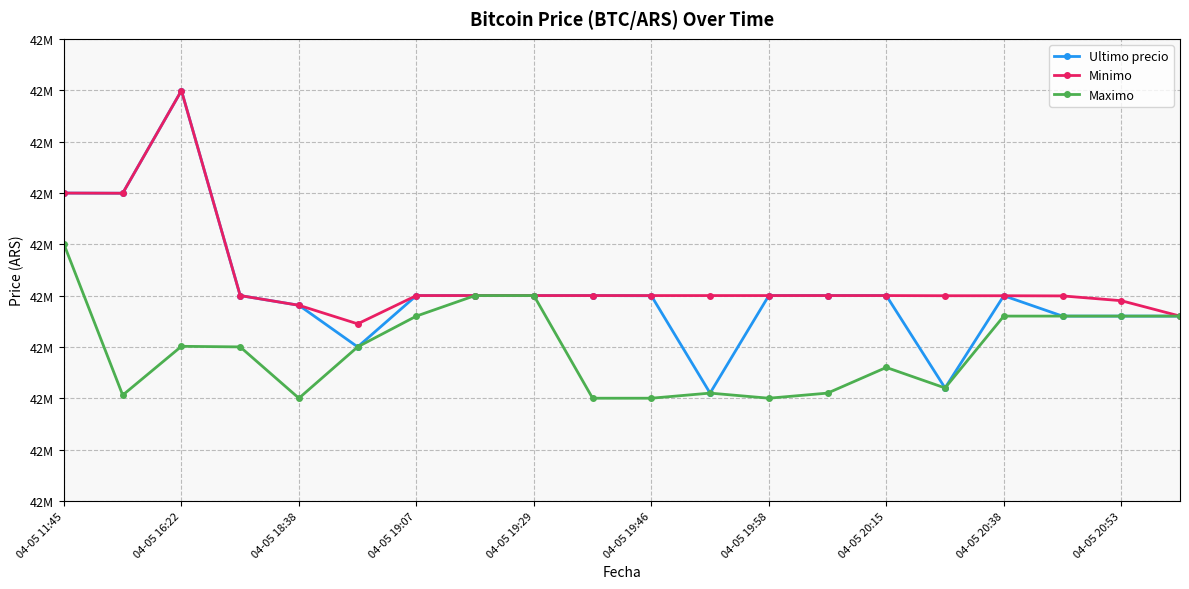

What is the lowest value of the Maximo series?

42500020.0